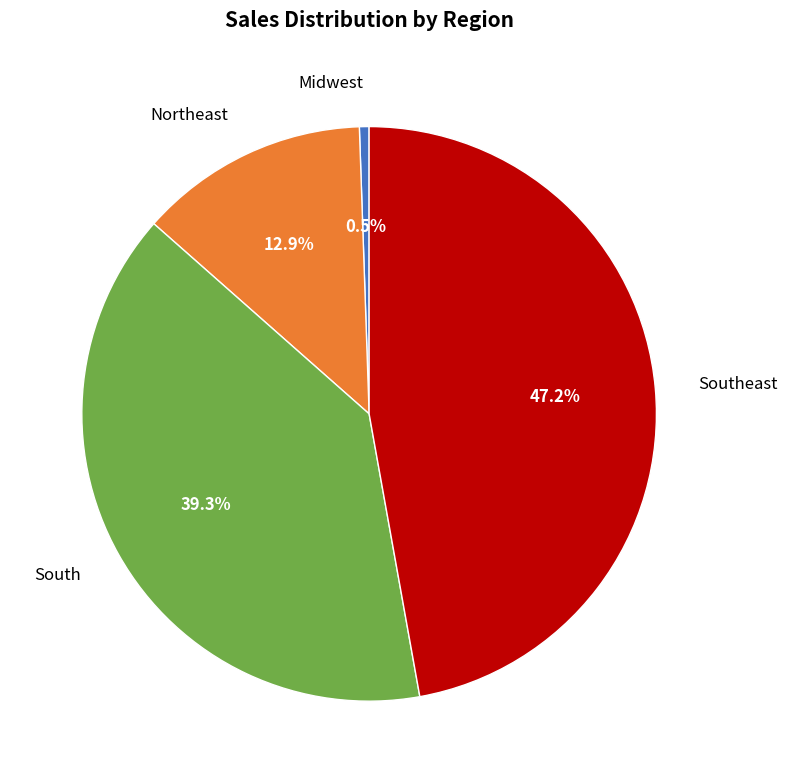

Is the sum of Midwest and South greater than half?

No